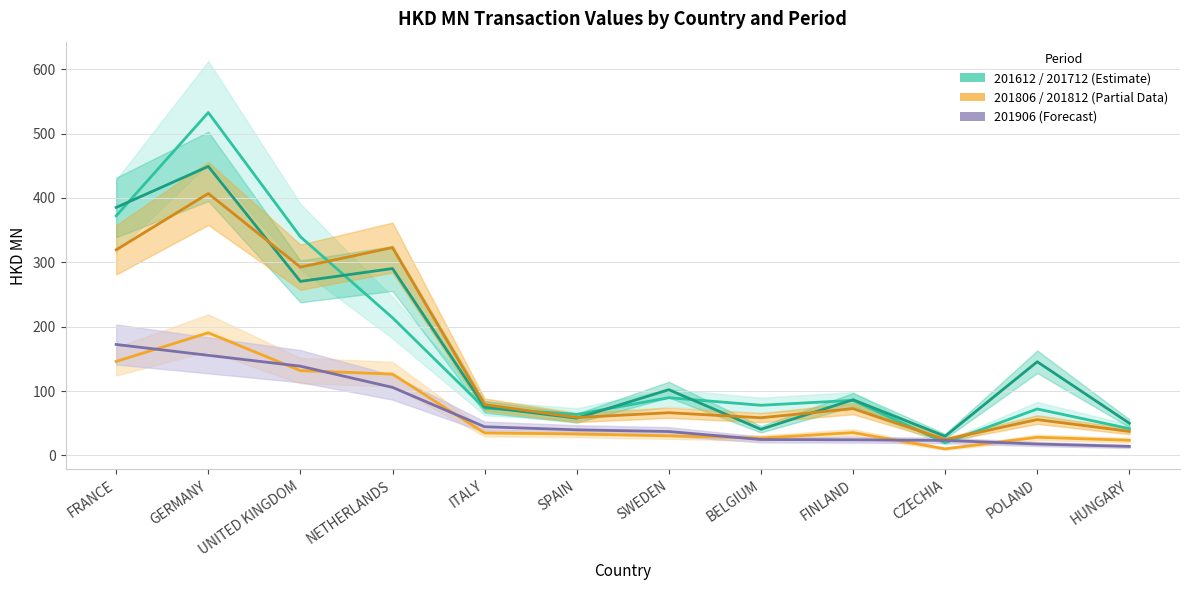

How many interior local peaks does the 201806 series have?

3